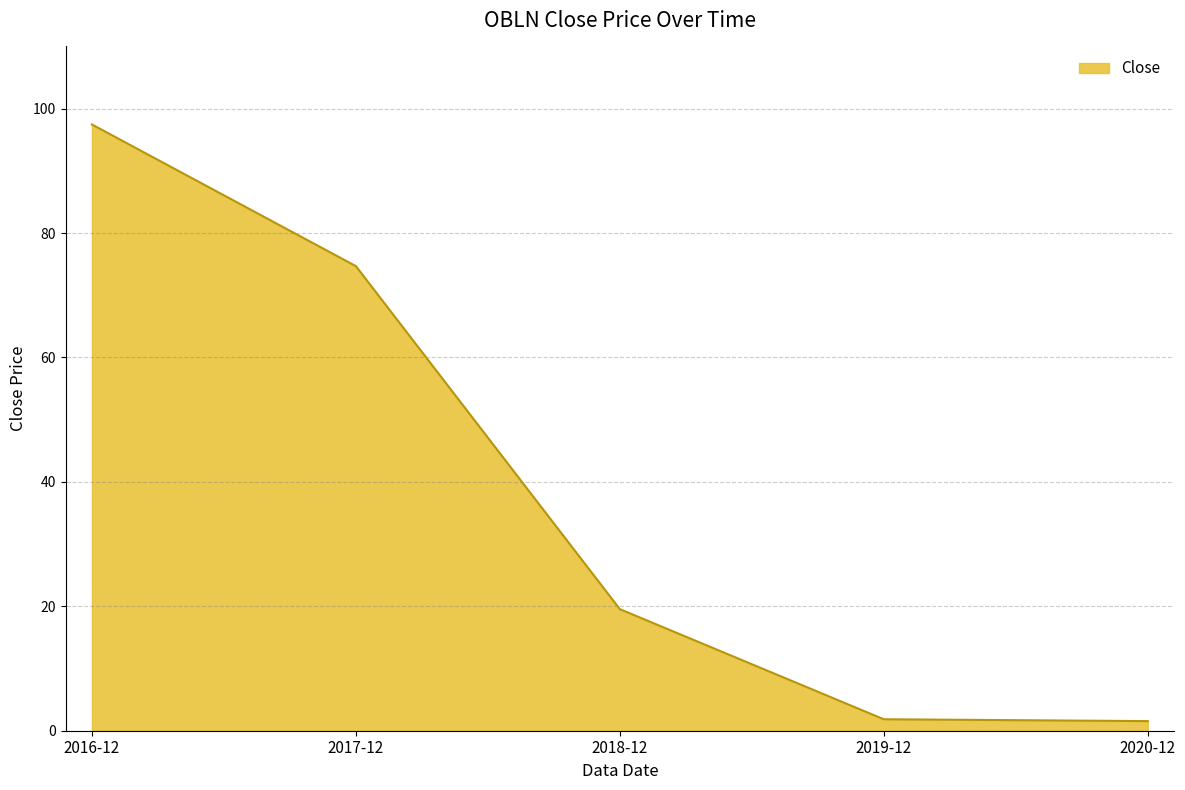

What is the smallest value displayed?

1.5